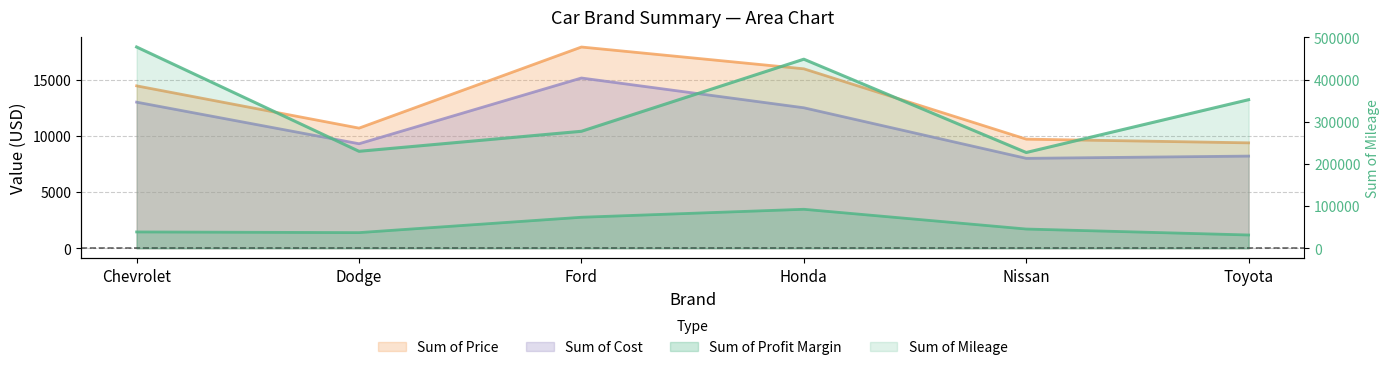

True or false: Sum of Cost and Sum of Mileage cross at least once.

False